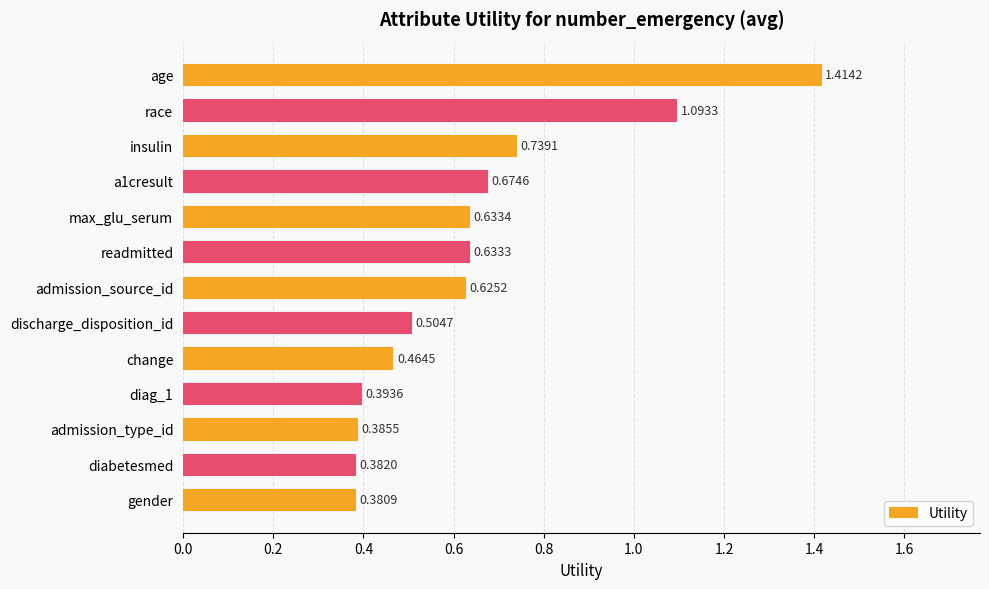

What is the difference between the maximum and second lowest values?

1.0